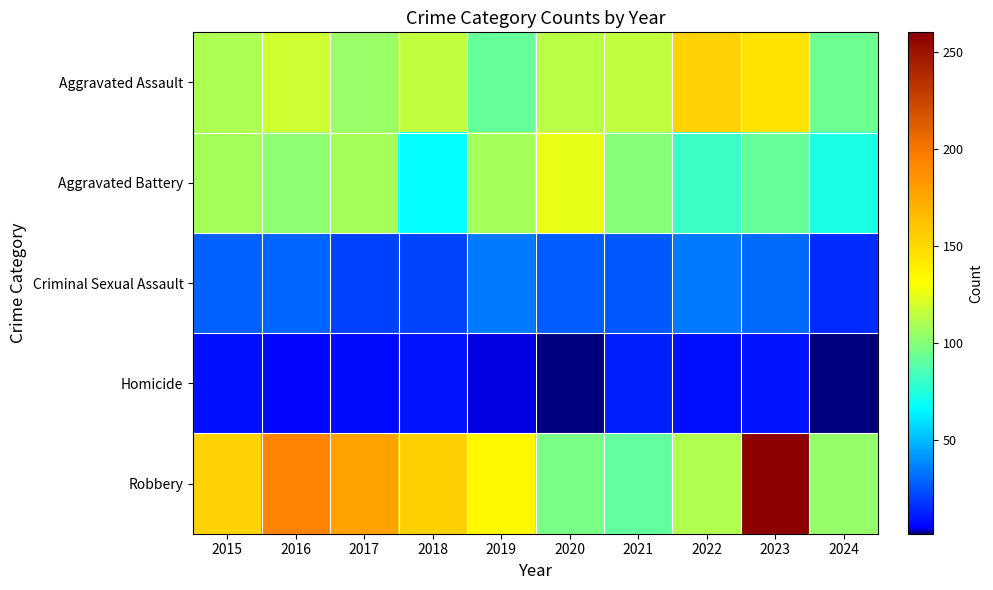

Which series has the widest spread of values?

Robbery